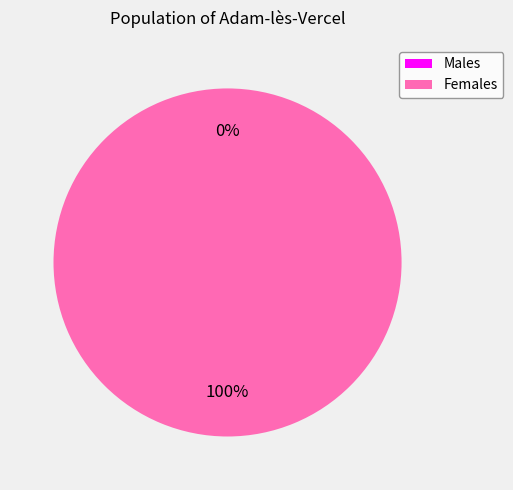

How many slices are in this pie chart?

2